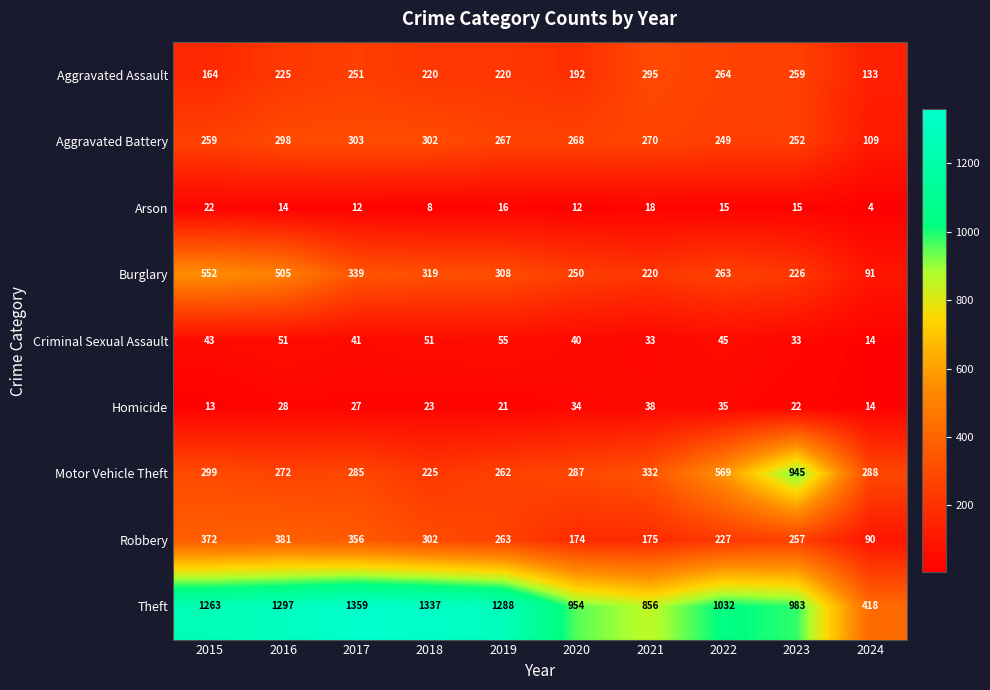

What is the difference between the second highest and second lowest values in the Homicide series?

21